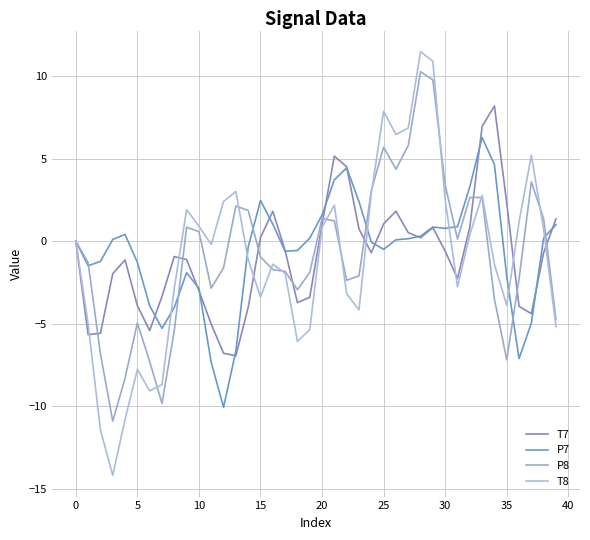

At which category does the chart reach its peak across all series?

28